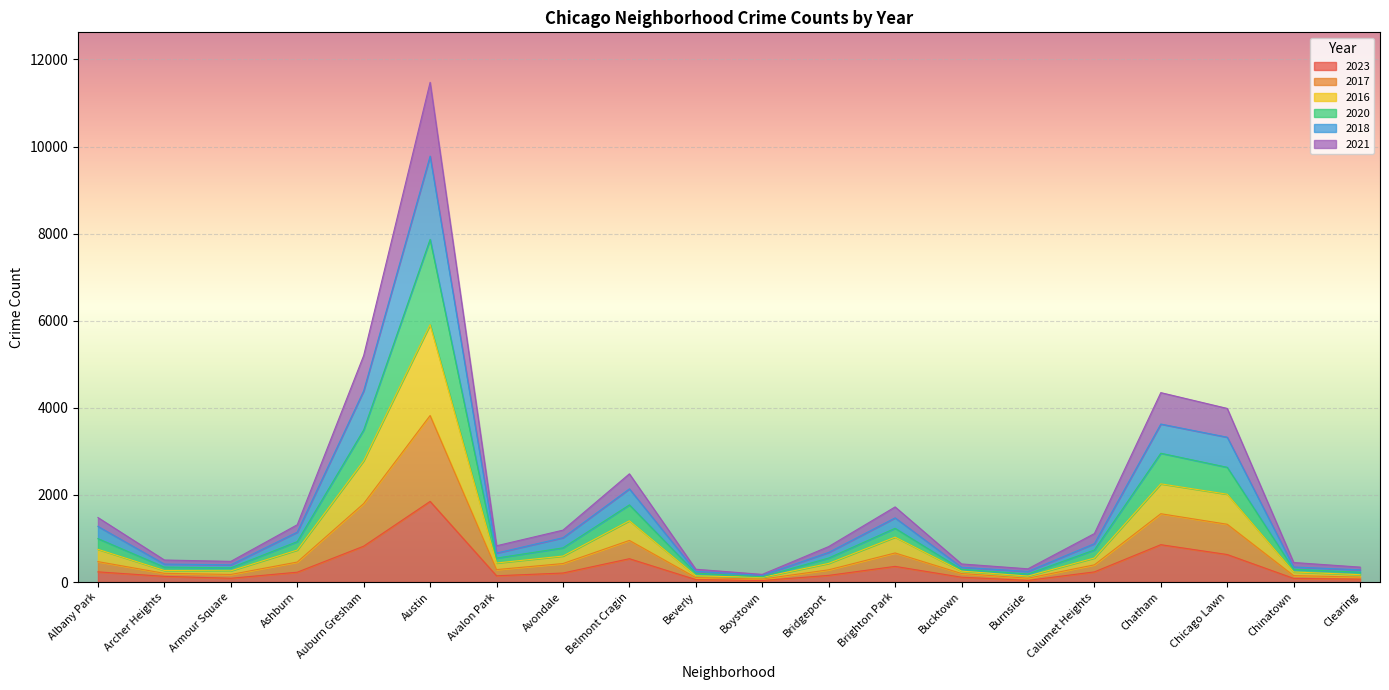

How many distinct data groups are displayed?

6